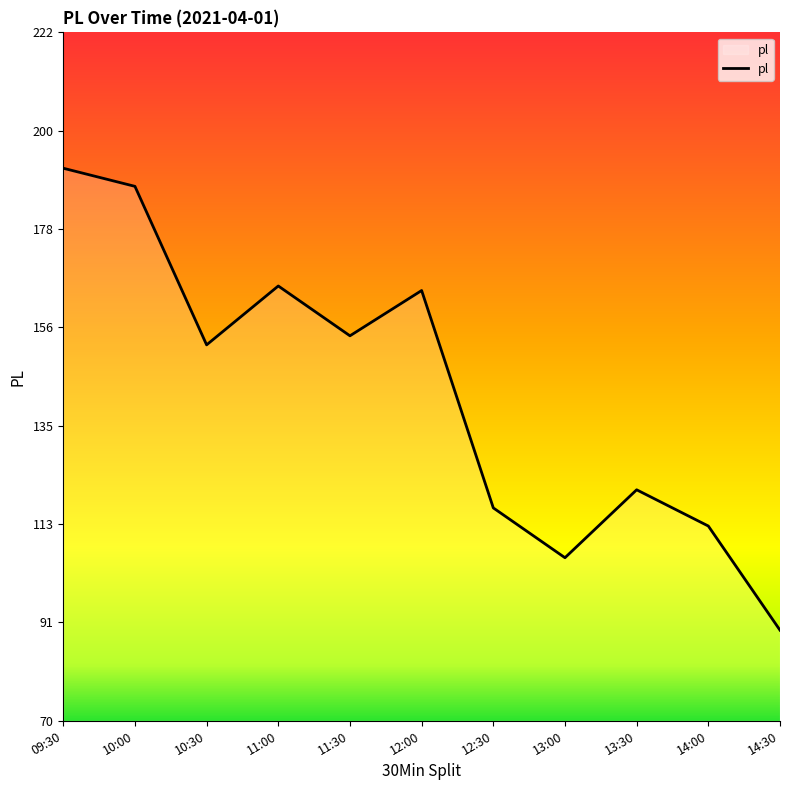

What is the average value?

142